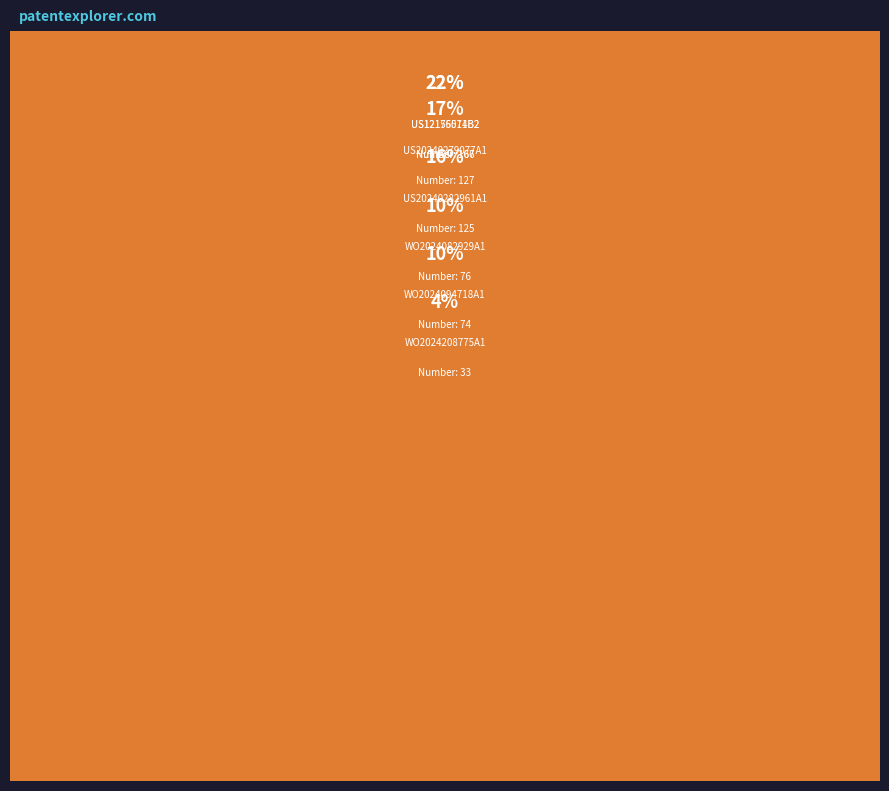

To the nearest percent, what is the average slice percentage?

14%